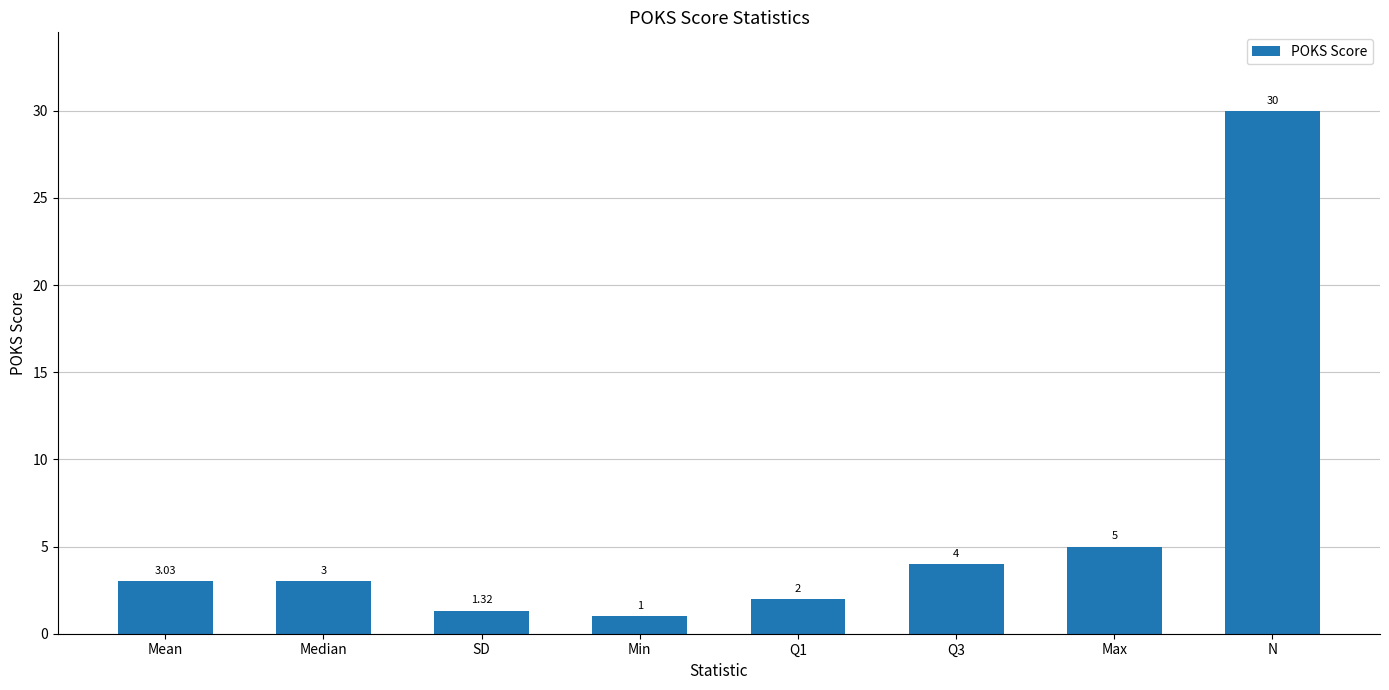

How many categories are shown in the chart?

8